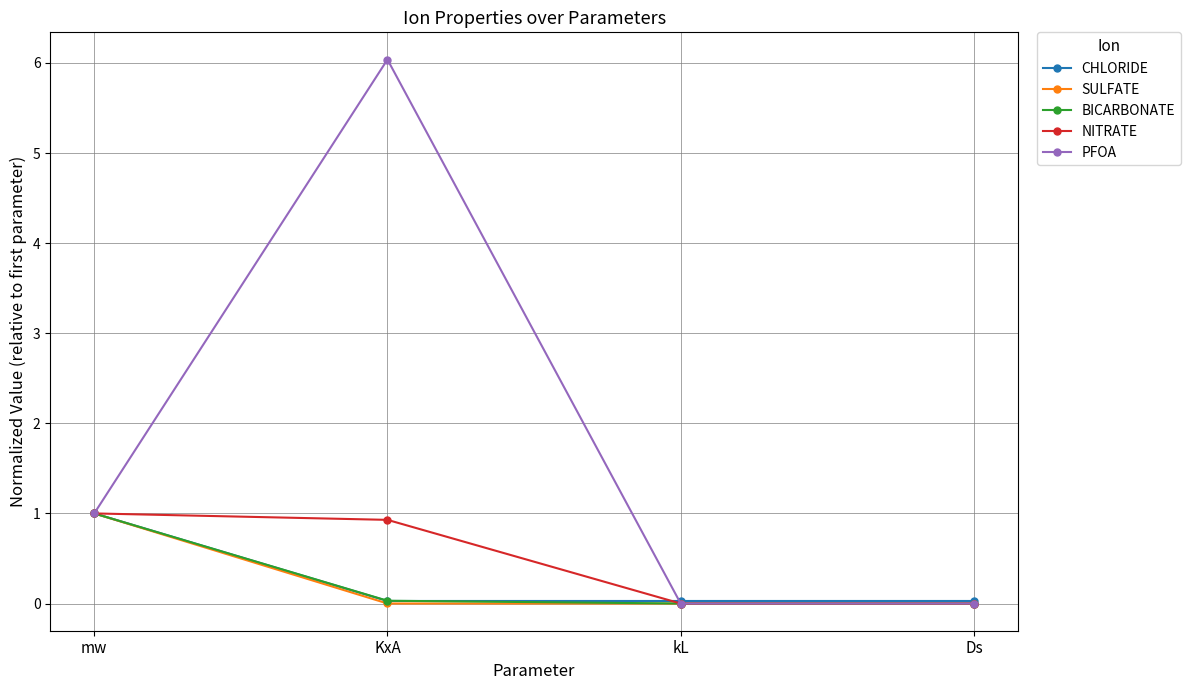

The value of NITRATE at Ds is 0.0. True or false?

True